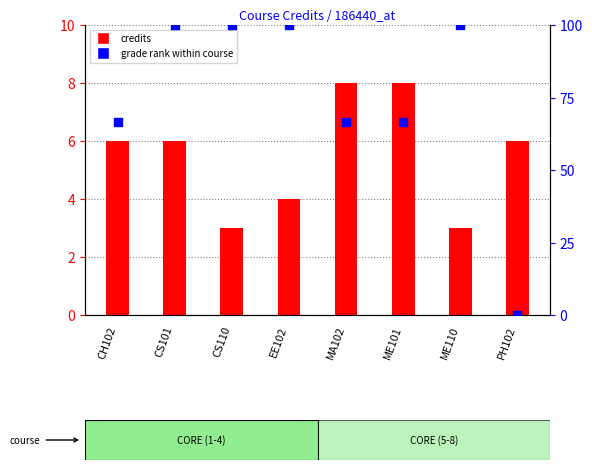

What are all the series names shown in the legend?

Credits, grade rank within course